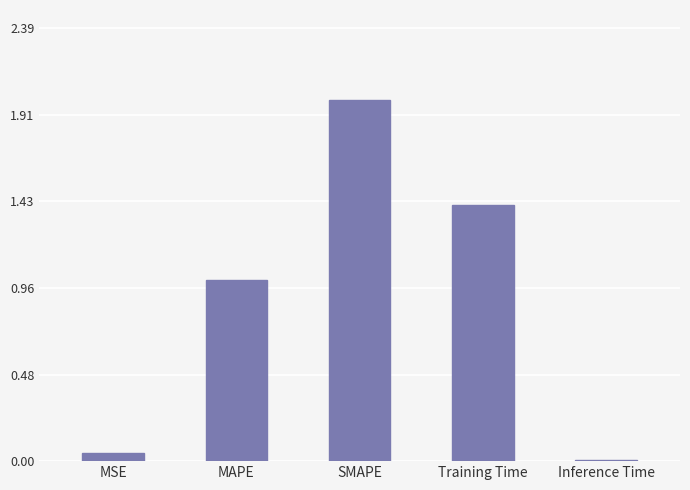

What is the greatest value displayed?

2.0